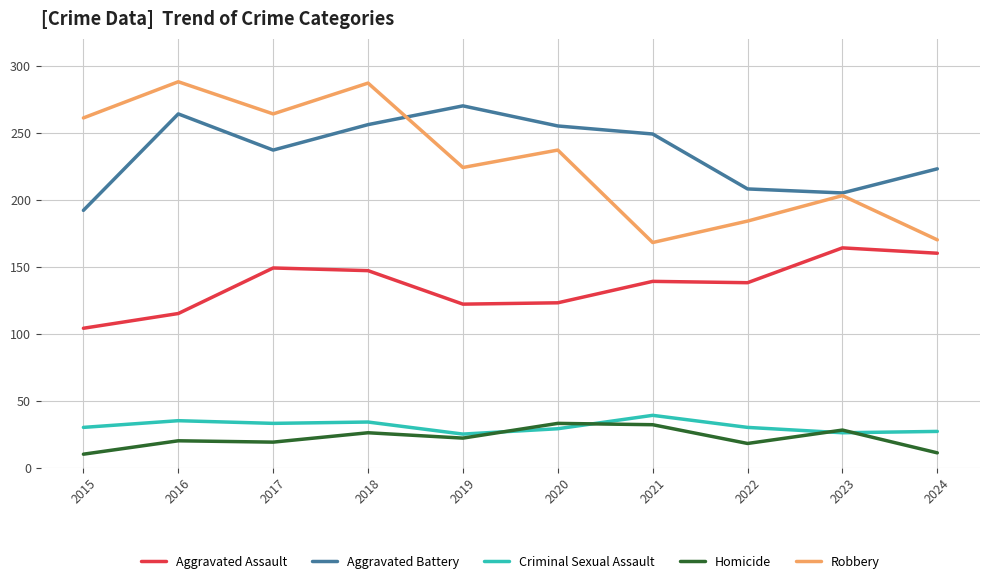

What is the approximate value of Aggravated Assault at 2021?

139